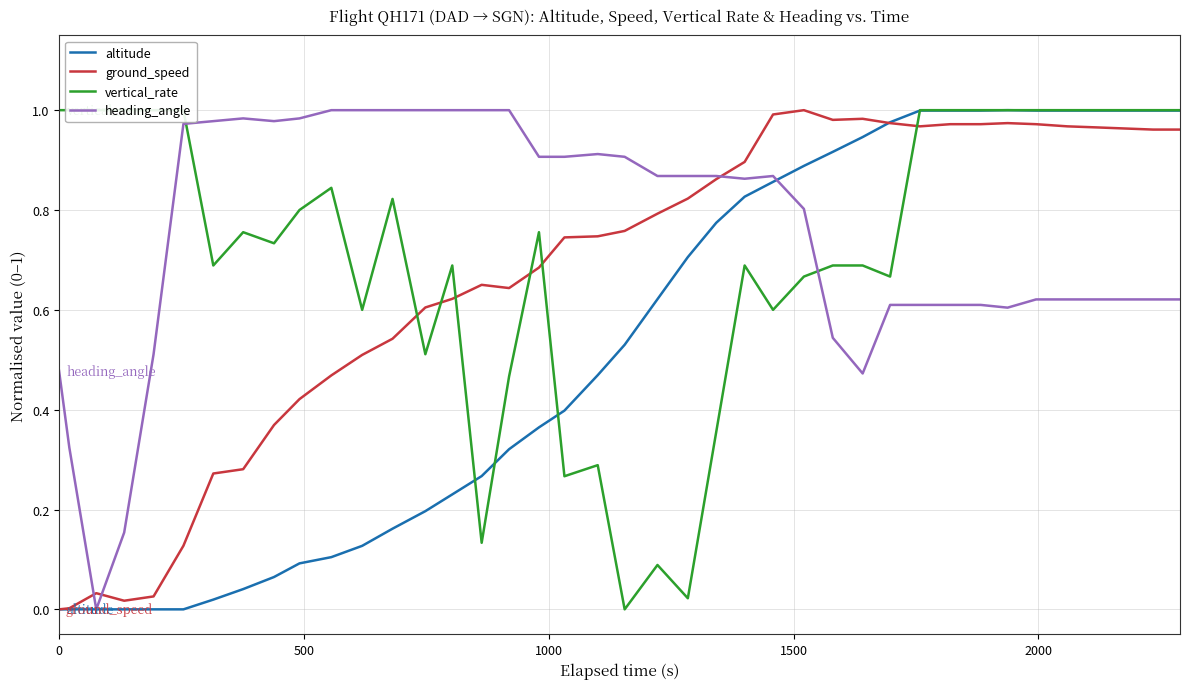

At how many categories does at least one series exceed 0?

40